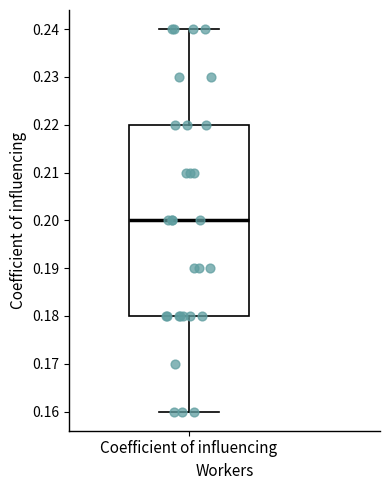

Transcribe this box plot: give where the median line is, the range the box spans, and where the two whiskers end, as read against the y-axis. The values are not printed on the chart, so give them approximately, as read against the axis.

median 0.20, box 0.18 to 0.22, whiskers 0.16 to 0.24